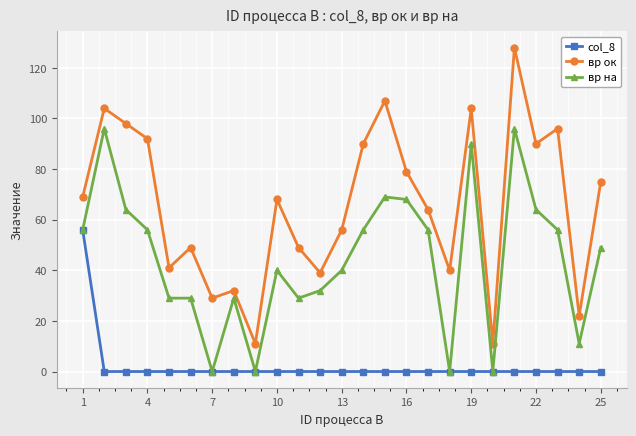

What is the value of the вр ок point at the 5th from the left?

41